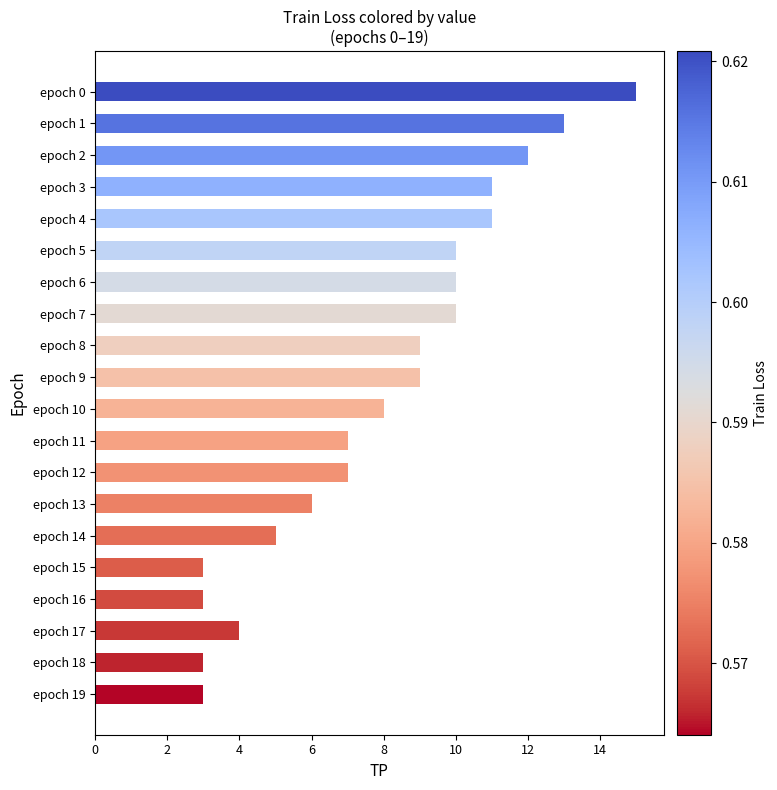

True or false: the data shows 2 at epoch 14.

False